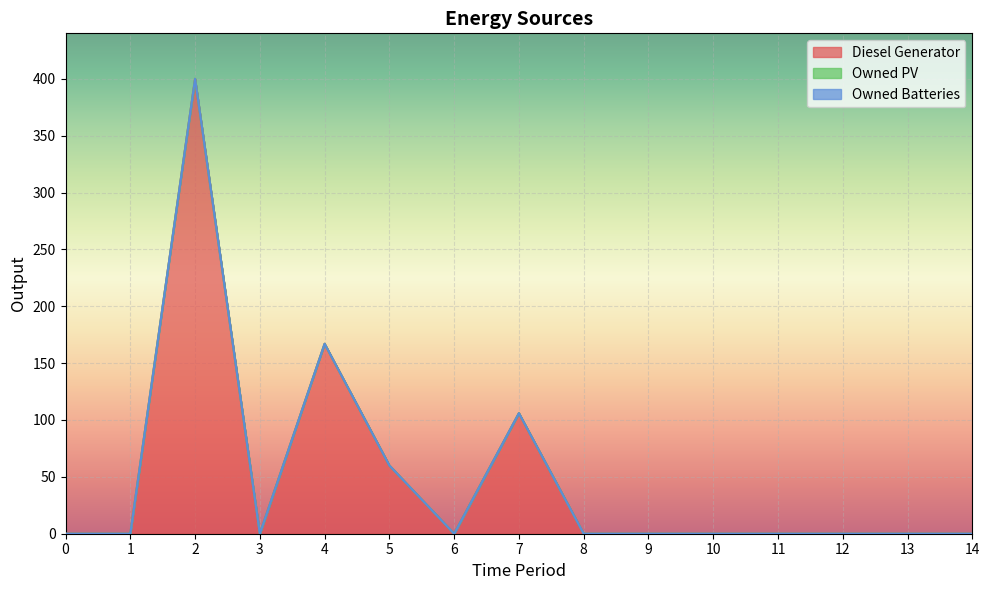

Which series has the largest total across all categories?

Diesel Generator